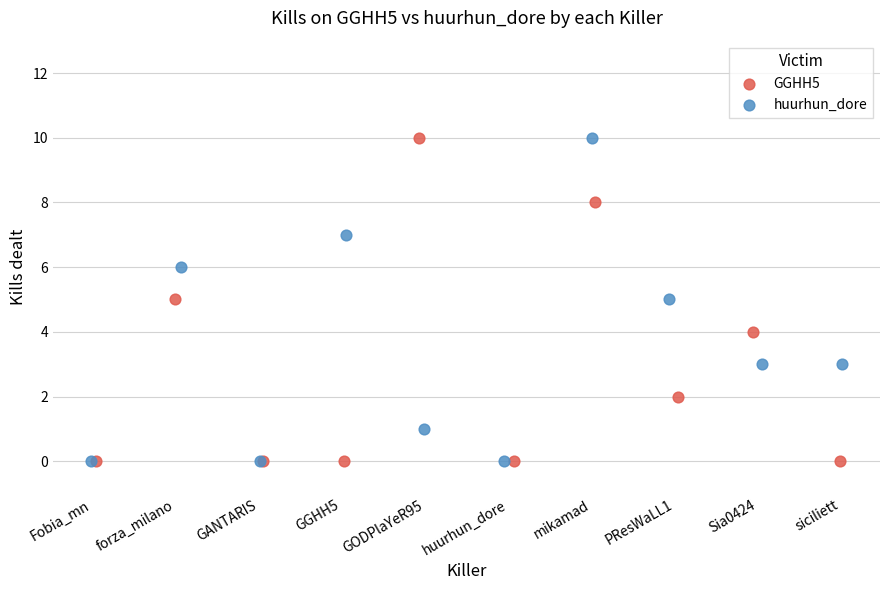

What are all the series names shown in the legend?

GGHH5, huurhun_dore